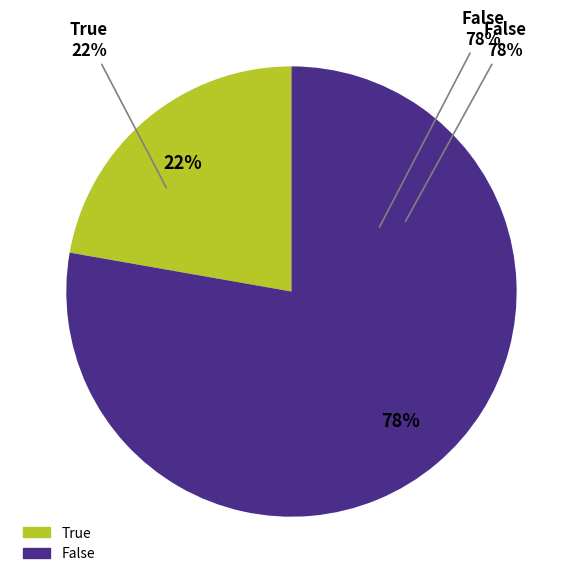

Does any single category account for the majority?

Yes